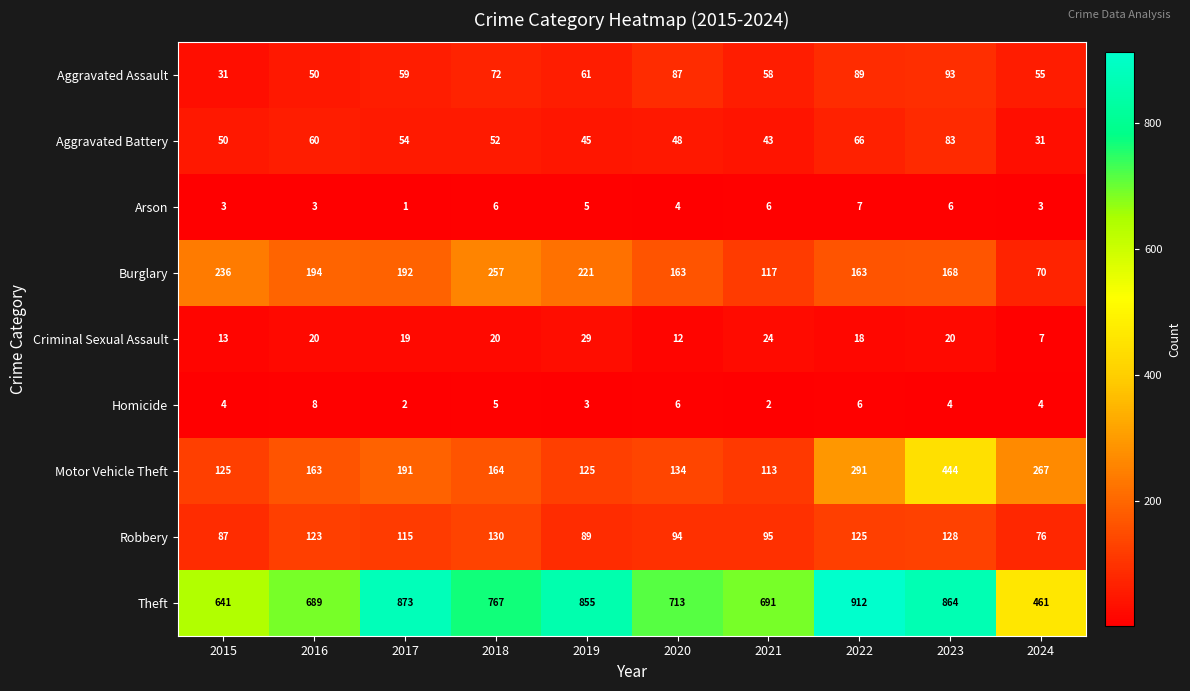

What is the total value across all series at 2023?

1810